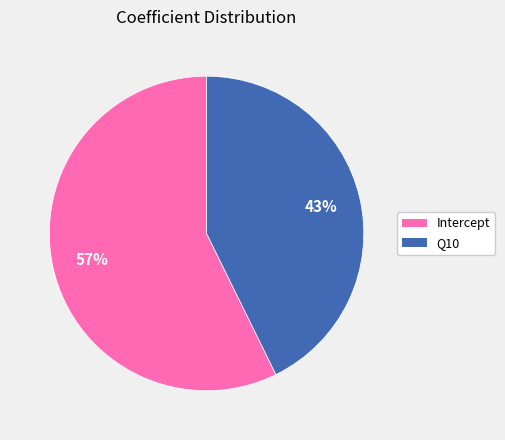

True or false: Q10 accounts for 32% of the total.

False